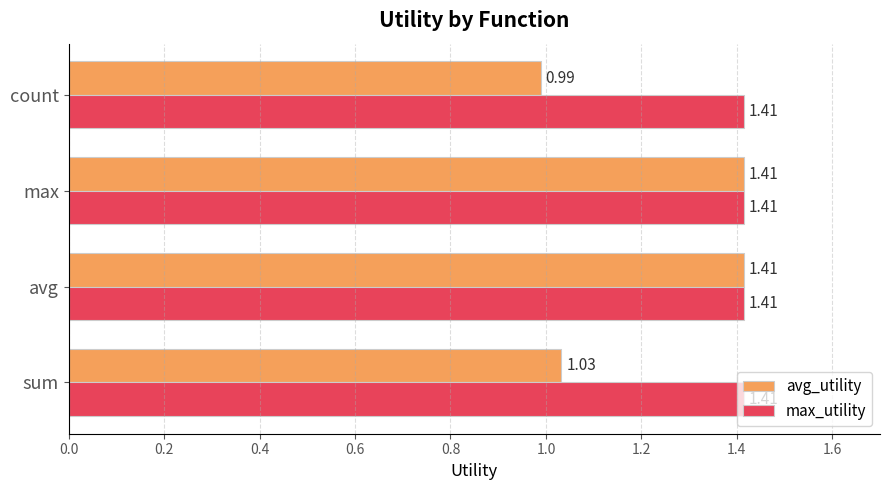

Which series has the widest spread of values?

avg_utility